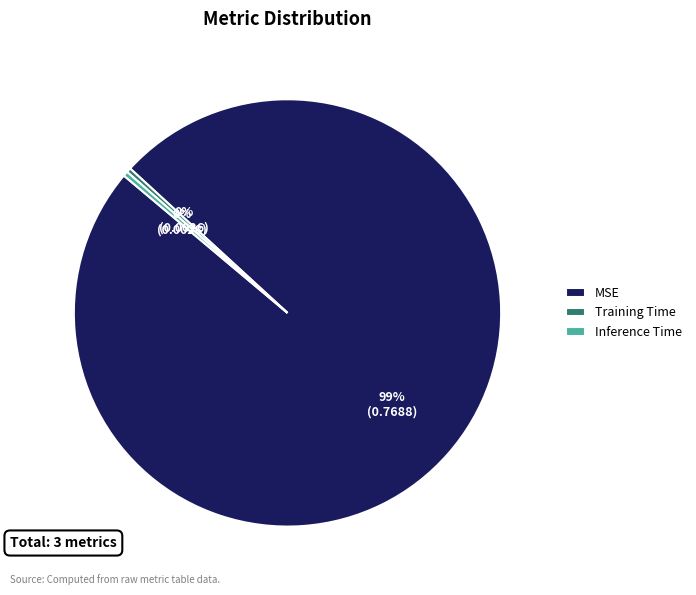

Which slice is the largest?

MSE